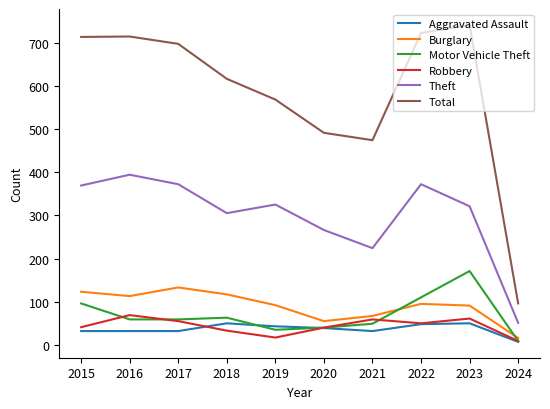

At which label is Total closest to 418?

2021